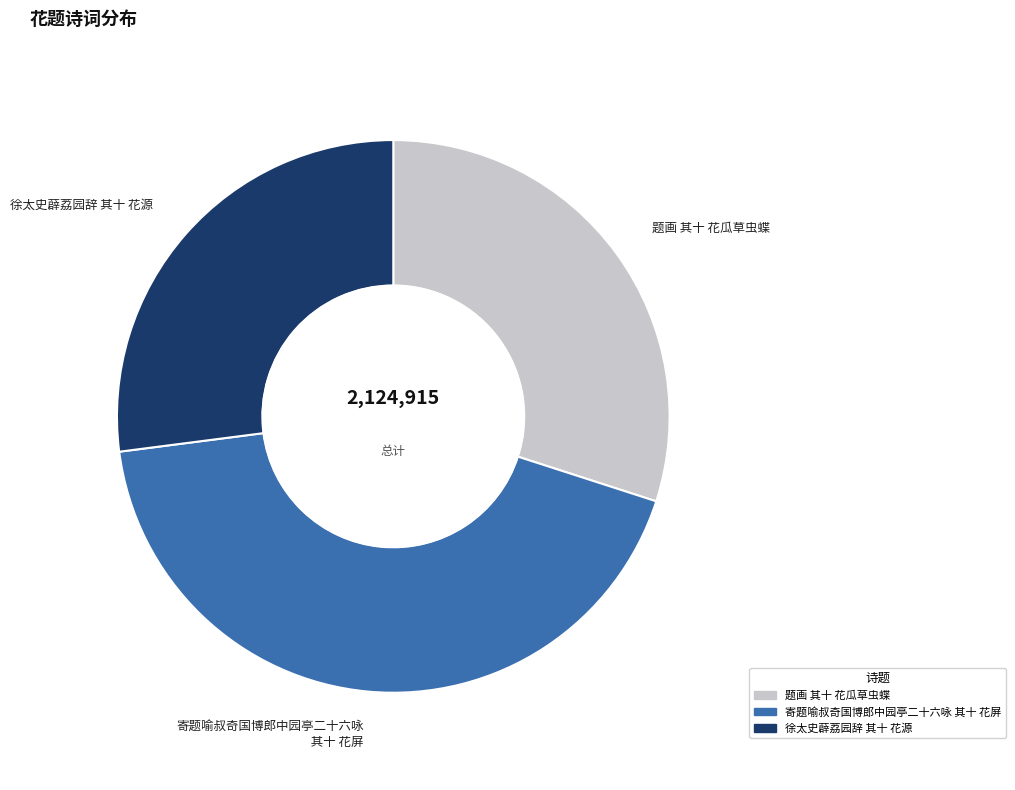

Which slice is the smallest?

徐太史薜荔园辞 其十 花源